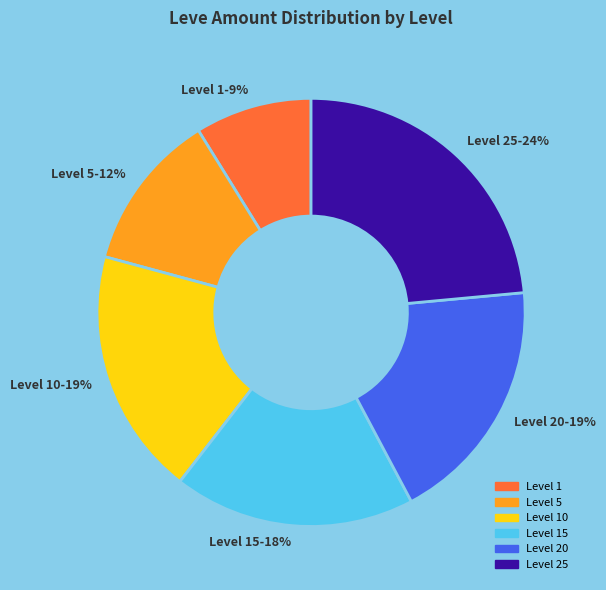

To the nearest percent, what portion does Level 5-12% represent?

12%